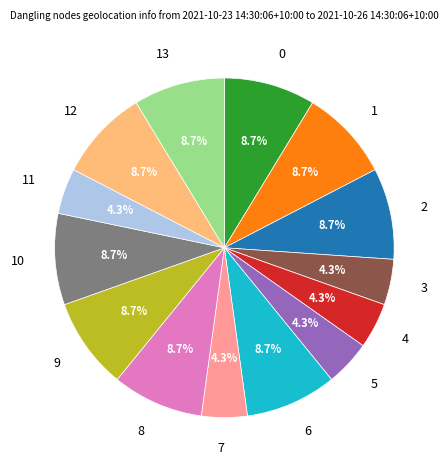

Count the number of slices in the pie.

14